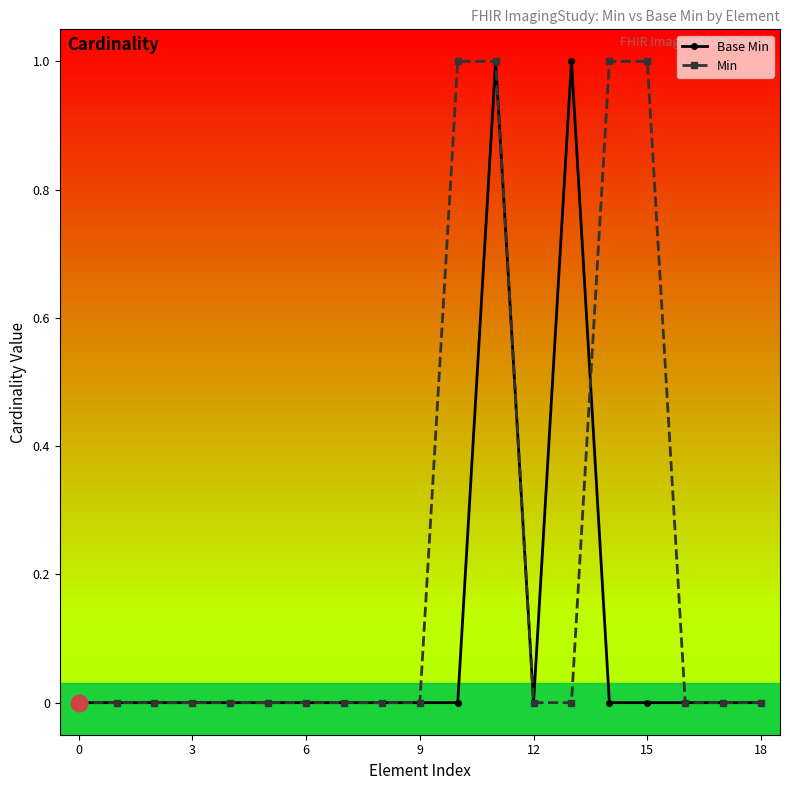

What is the difference between the maximum and second lowest values in the Min series?

1